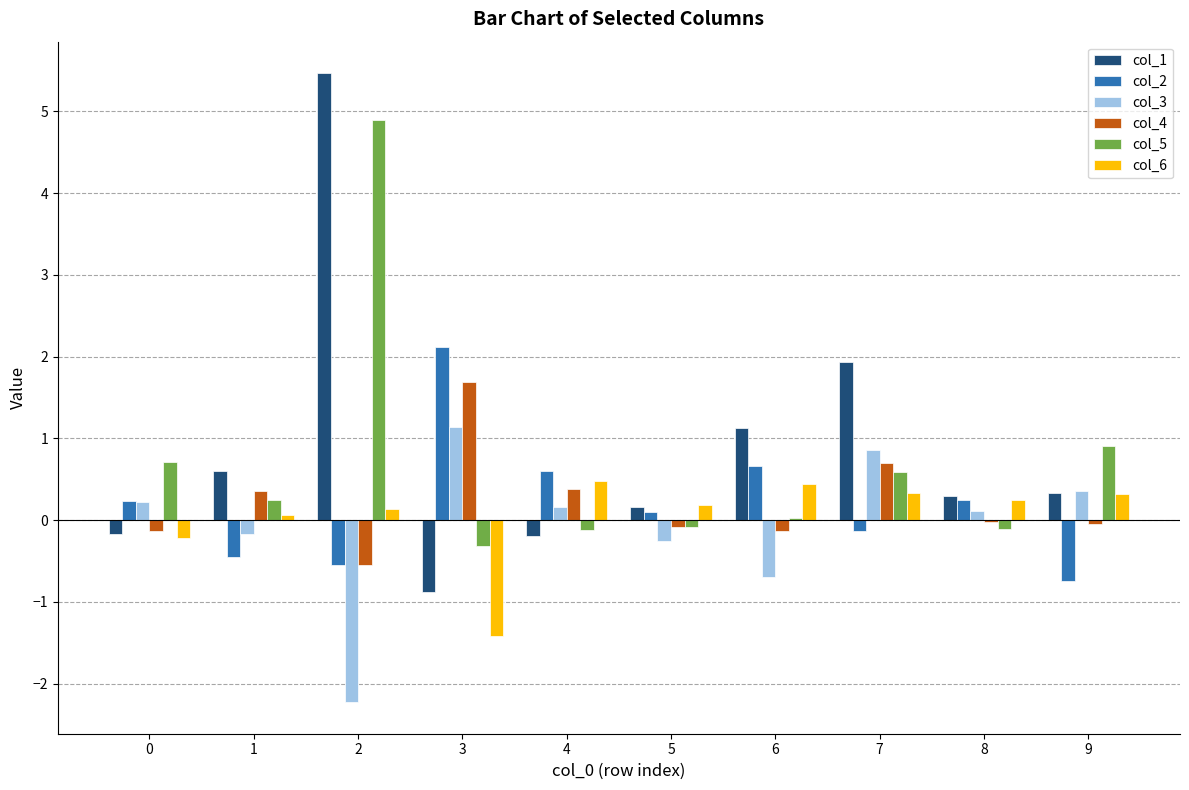

Is the value of col_1 at 6 greater than the value of col_3 at 0?

Yes